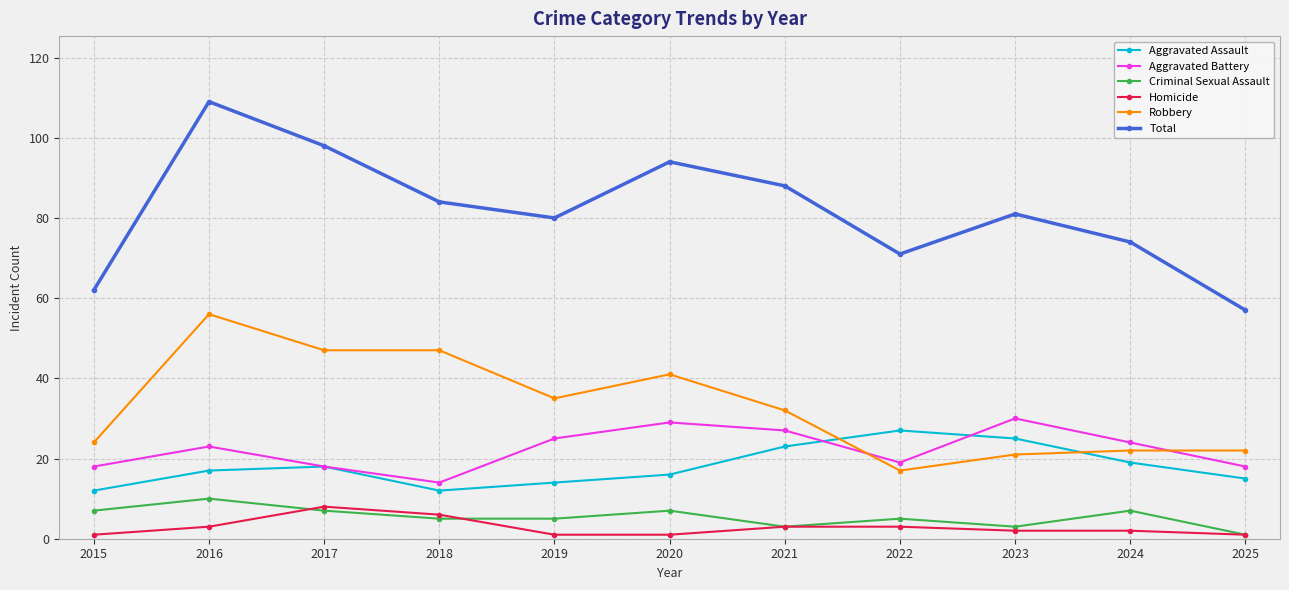

At how many categories does at least one series exceed 35?

11